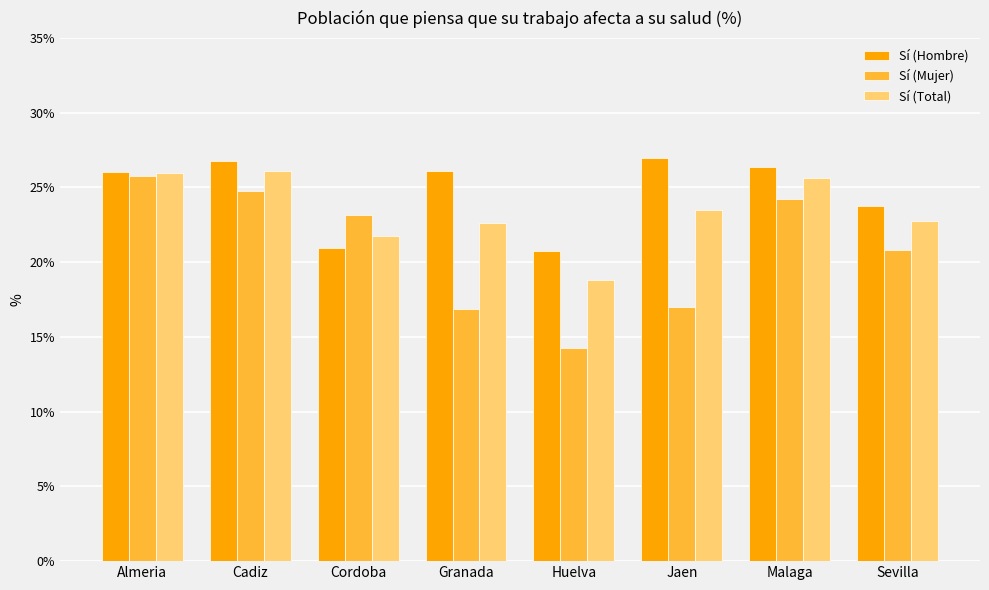

True or false: Sí (Mujer) has a value of 28.4 at Jaen.

False